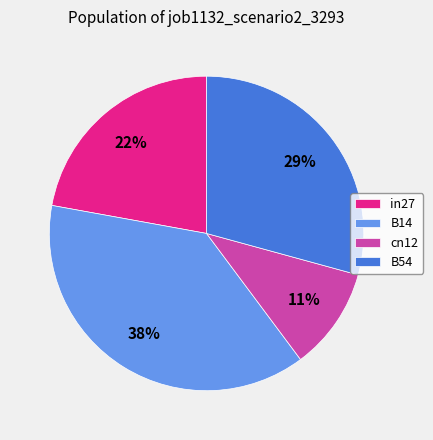

Is there any slice that represents more than half of the pie?

No